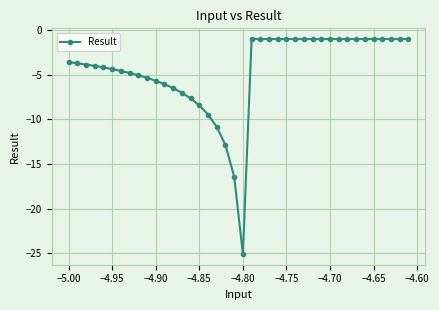

What is the value of the 11th point from the left?

-5.7